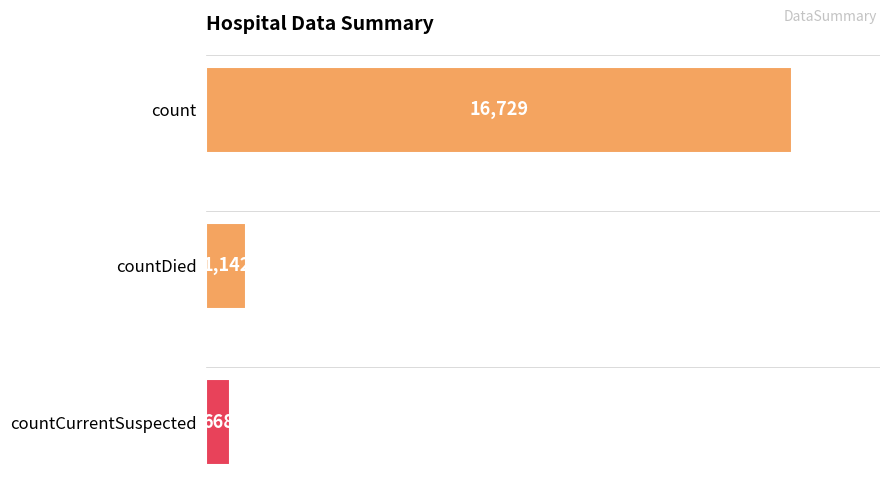

The chart shows a value of 668 at countCurrentSuspected. True or false?

True